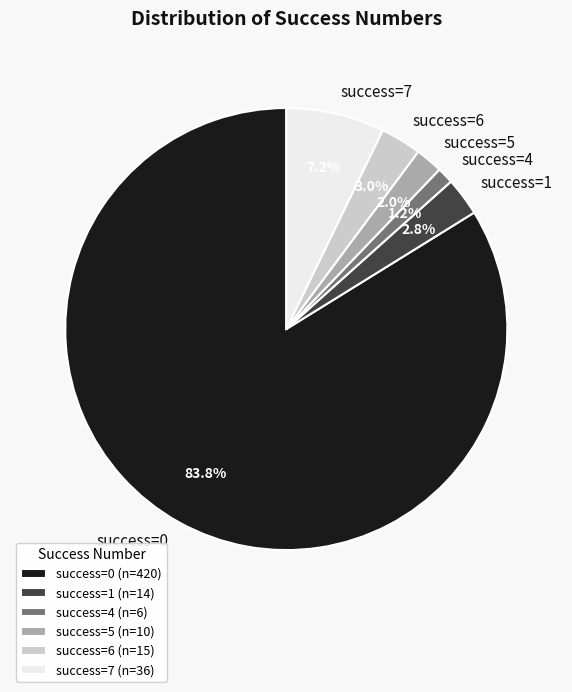

Approximately how many times larger is the value at success=1 compared to success=6?

0.9